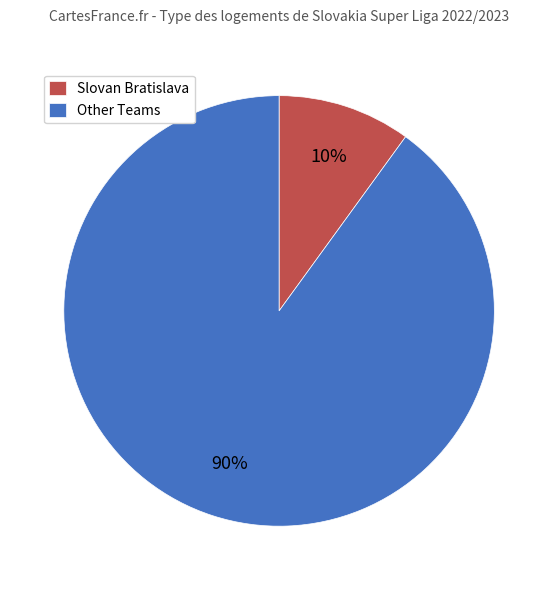

How many segments does this pie chart have?

2